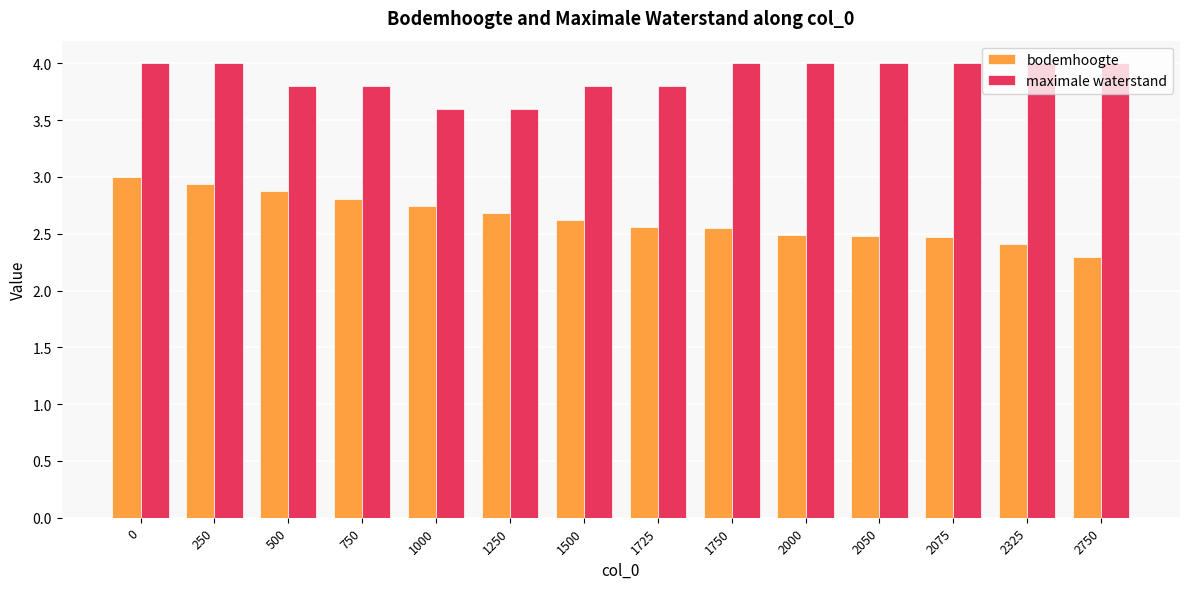

What is the sum of all bodemhoogte values?

36.9